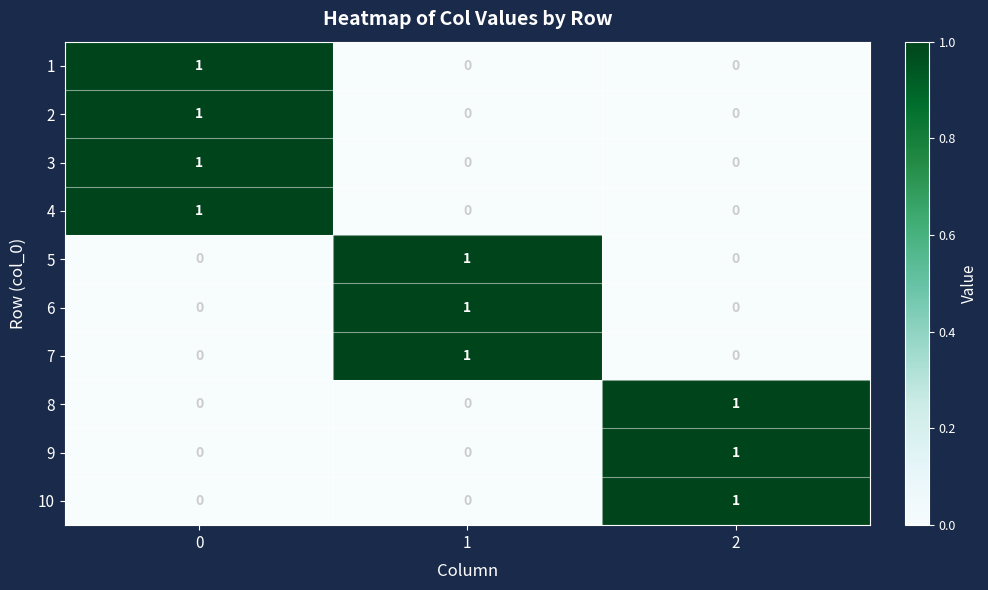

Reading left to right, what are all the values shown in this chart?

1: 1	0	0
2: 1	0	0
3: 1	0	0
4: 1	0	0
5: 0	1	0
6: 0	1	0
7: 0	1	0
8: 0	0	1
9: 0	0	1
10: 0	0	1